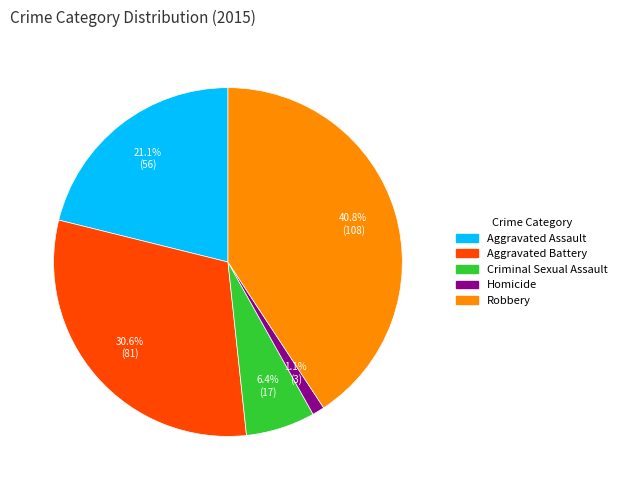

How many slices are in this pie chart?

5